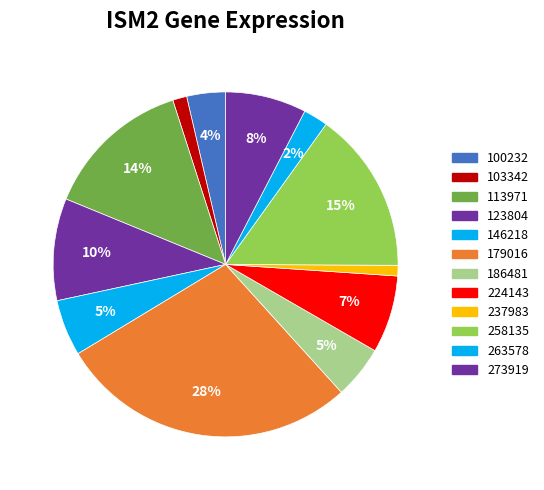

To the nearest percent, what is the average slice percentage?

8%